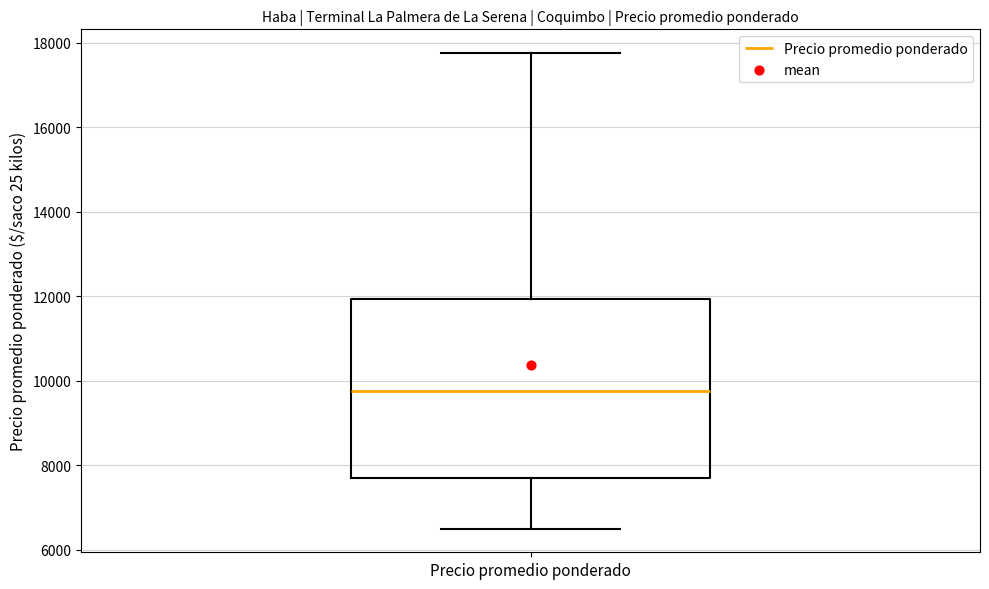

Transcribe this box plot: give where the median line is, the range the box spans, and where the two whiskers end, as read against the y-axis. The values are not printed on the chart, so give them approximately, as read against the axis.

median 9800, box 7600 to 12000, whiskers 6600 to 17800